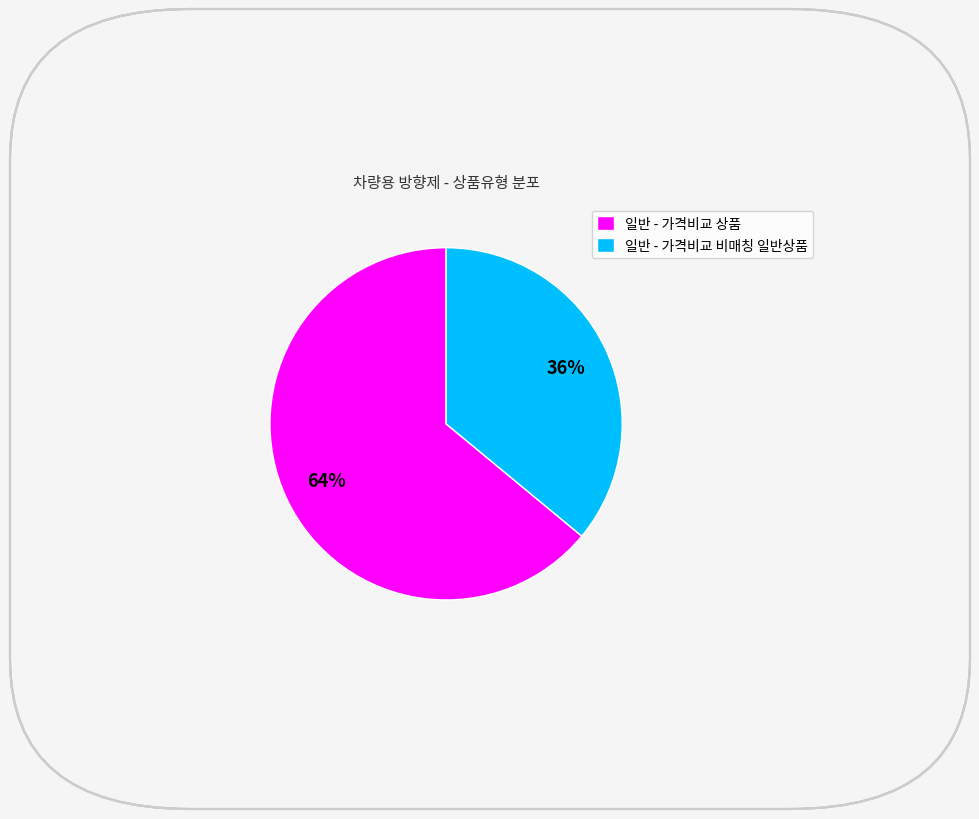

Which category has the biggest portion of the pie?

일반 - 가격비교 상품